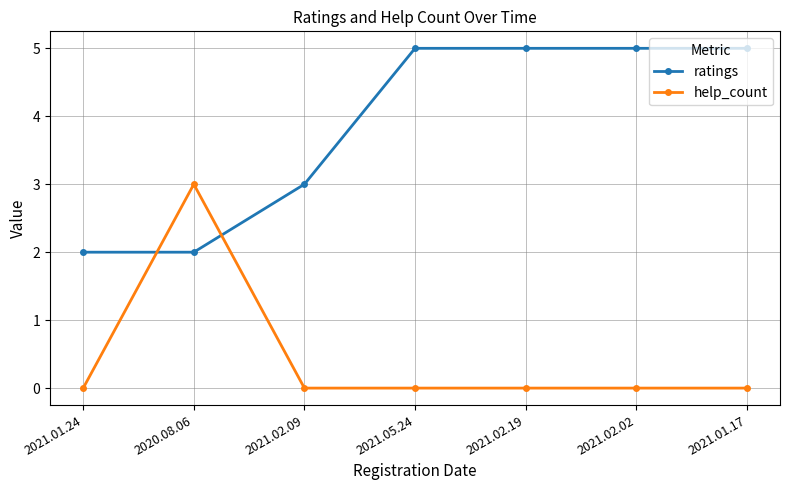

How many intersections are there between help_count and ratings?

2